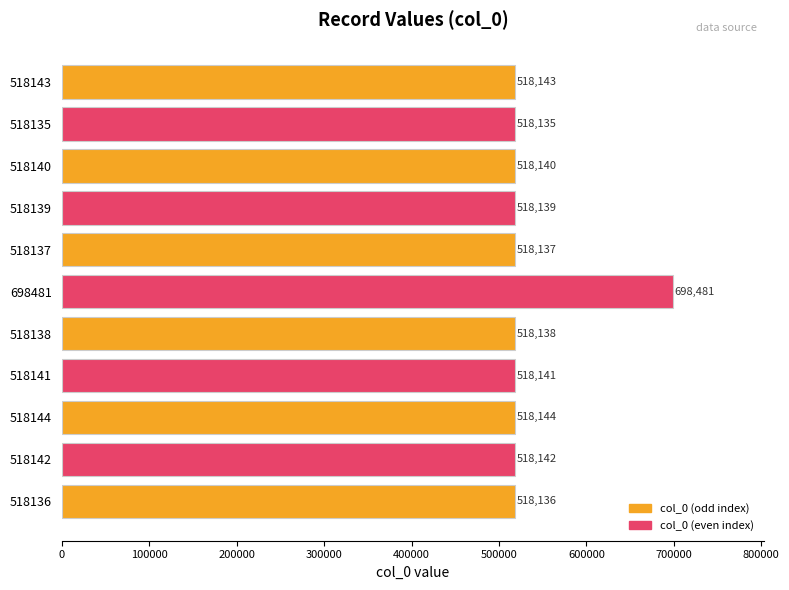

True or false: the data shows 123600 at 518139.

False